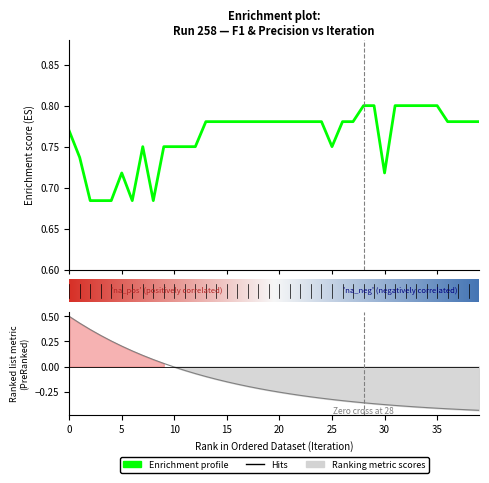

What is the difference between the second highest and second lowest values in the ratio series?

0.9